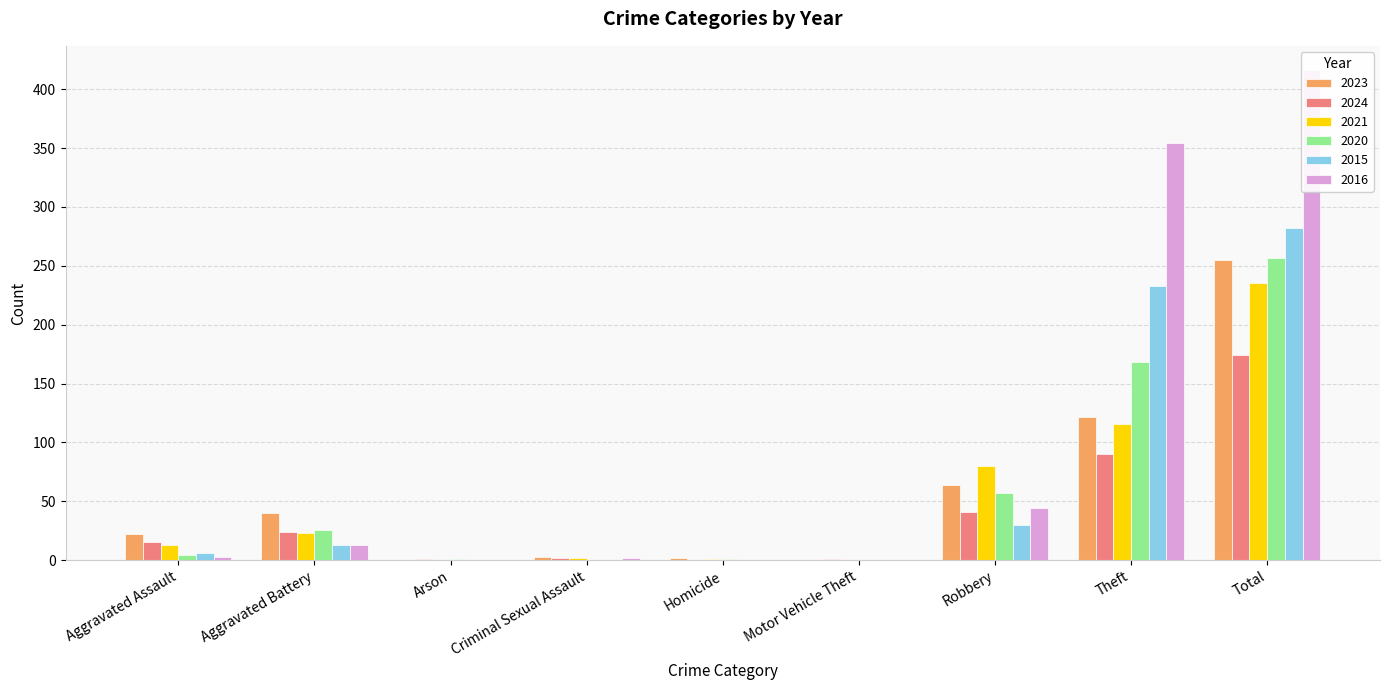

What is the sum of the 2016 values at Total and Arson?

416